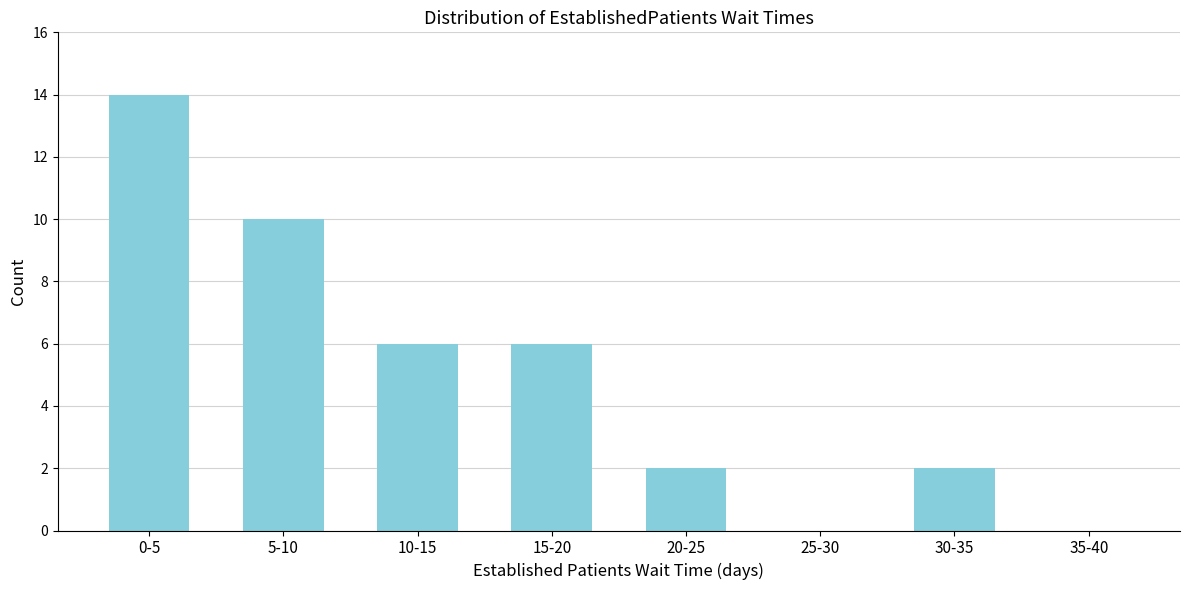

Reading right to left, what are all the values shown in this chart?

35-40=0	30-35=2	25-30=0	20-25=2	15-20=6	10-15=6	5-10=10	0-5=14